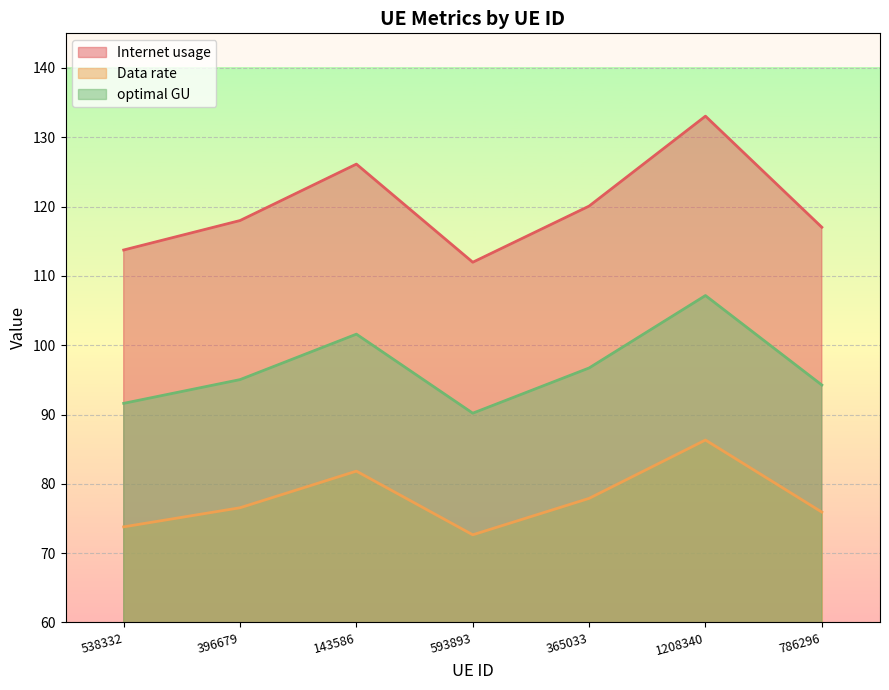

How many lines are shown in the chart?

3